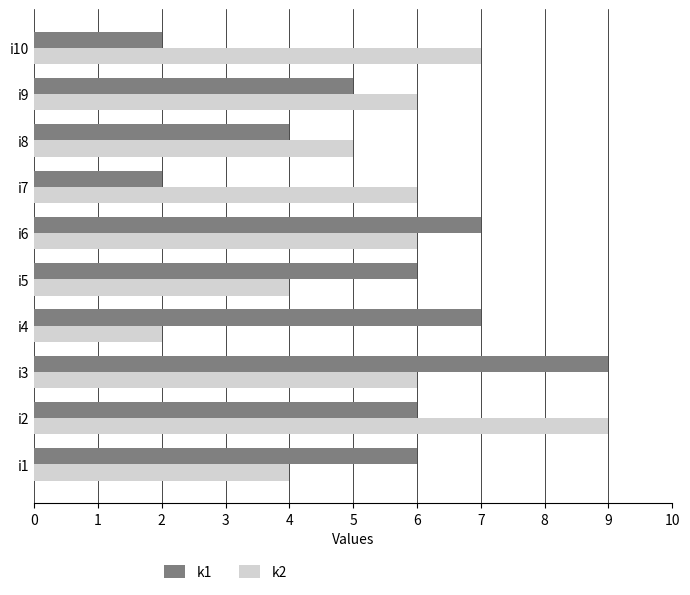

Count the k2 values in the range 4 to 6.

7